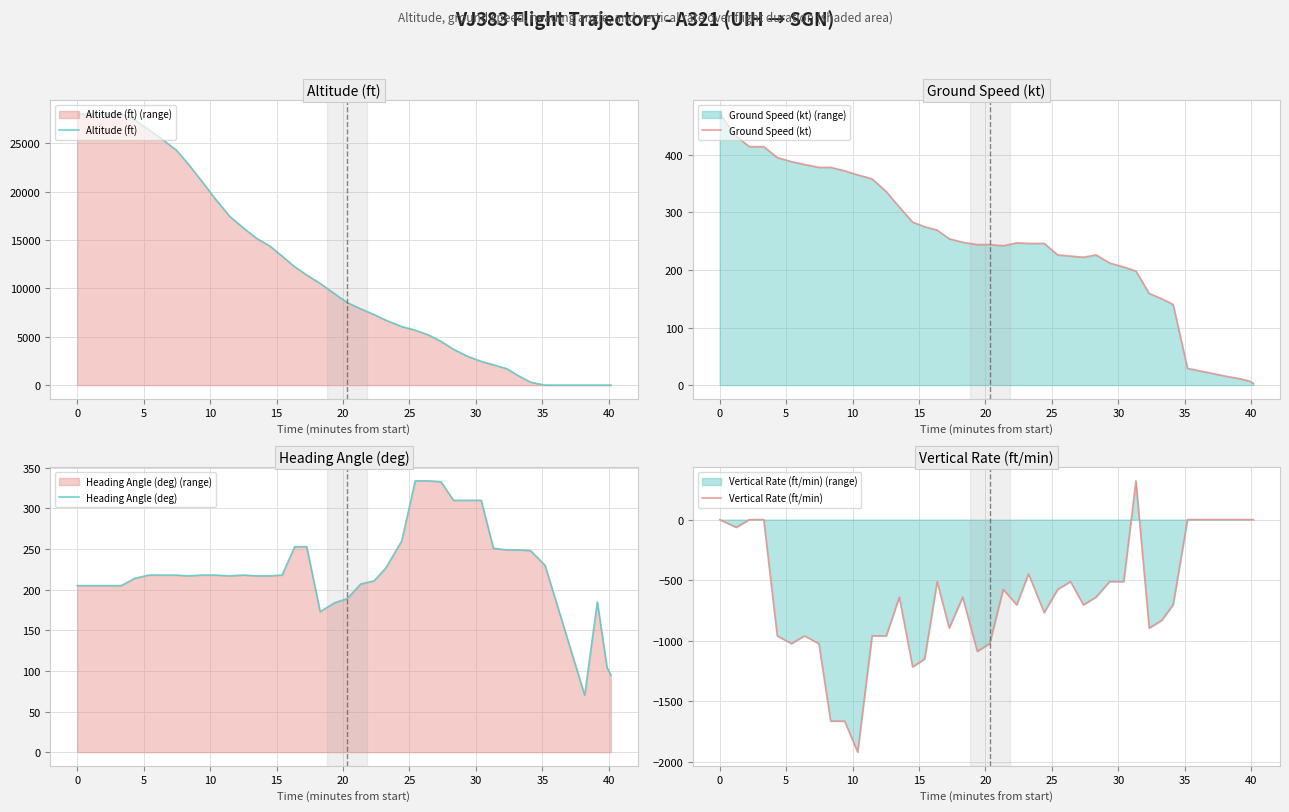

How many values in the Heading Angle (deg) series are below 218?

18